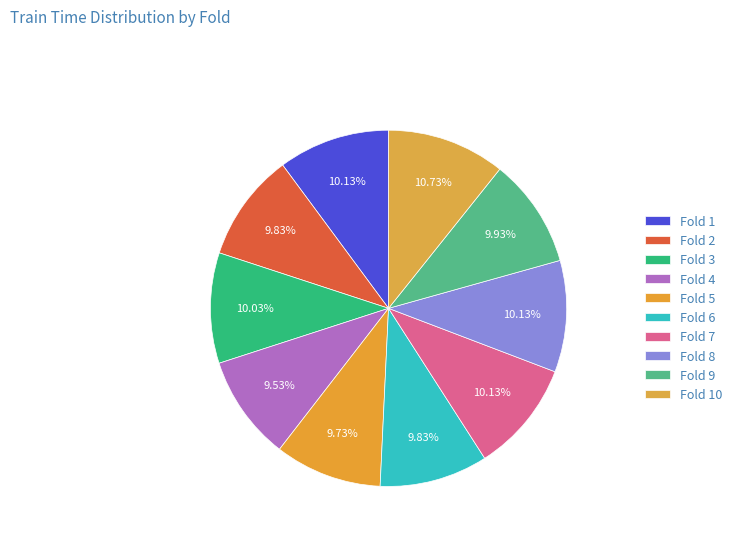

To the nearest percent, what percentage of the pie is Fold 9?

10%